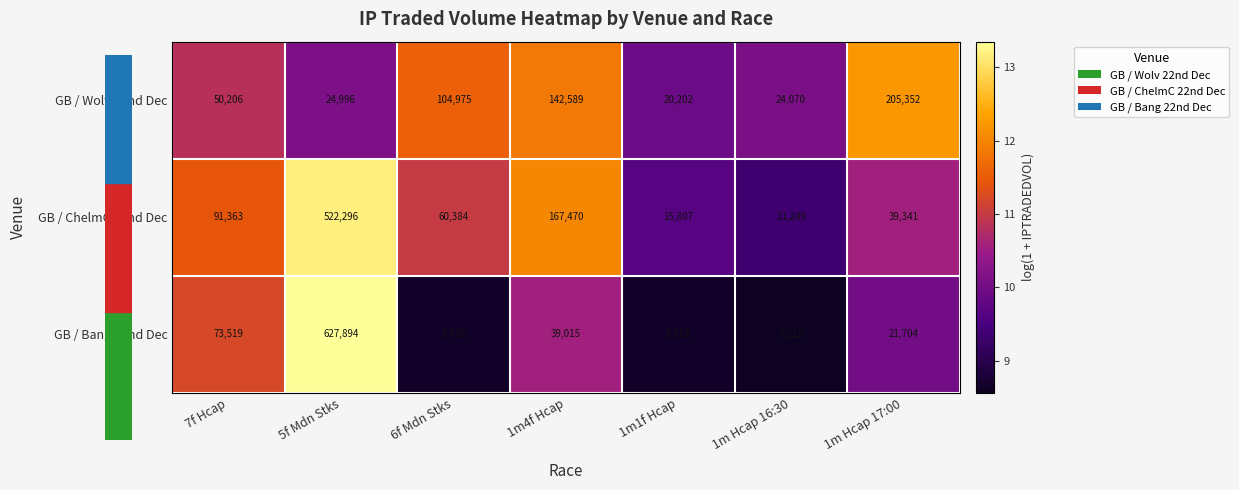

Reading left to right, what are all the values shown in this chart?

GB / Wolv 22nd Dec: 50206	24996	104975	142589	20202	24070	205352
GB / ChelmC 22nd Dec: 91363	522296	60384	167470	15807	11249	39341
GB / Bang 22nd Dec: 73519	627894	5716	39015	5618	5212	21704